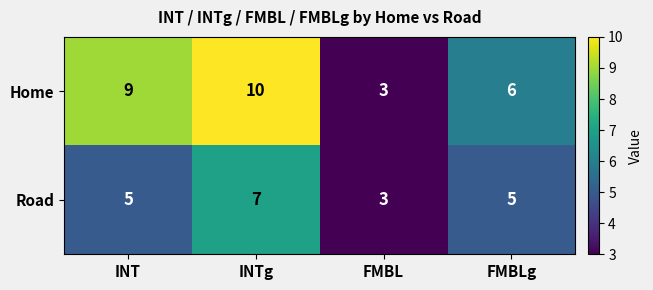

Which series has the largest total across all categories?

Home